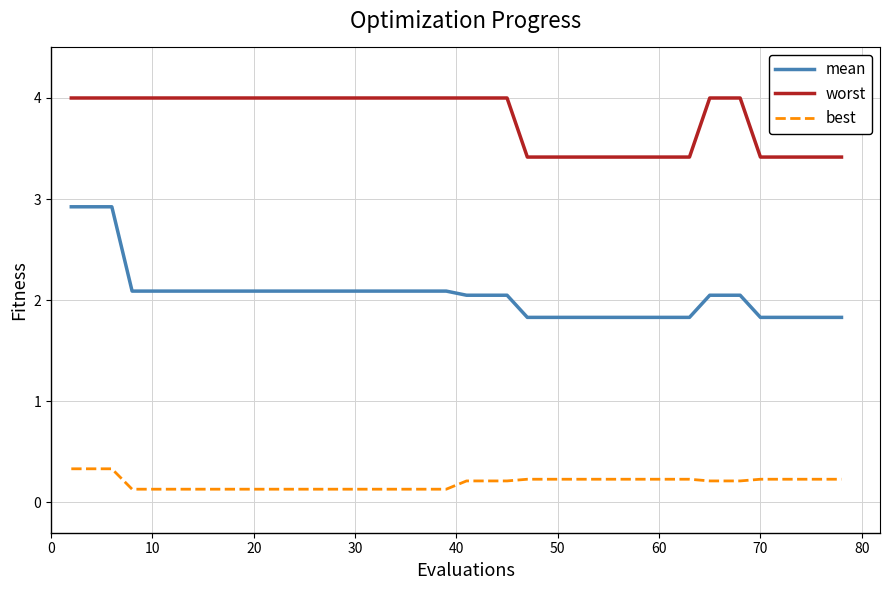

Which series has the widest spread of values?

mean